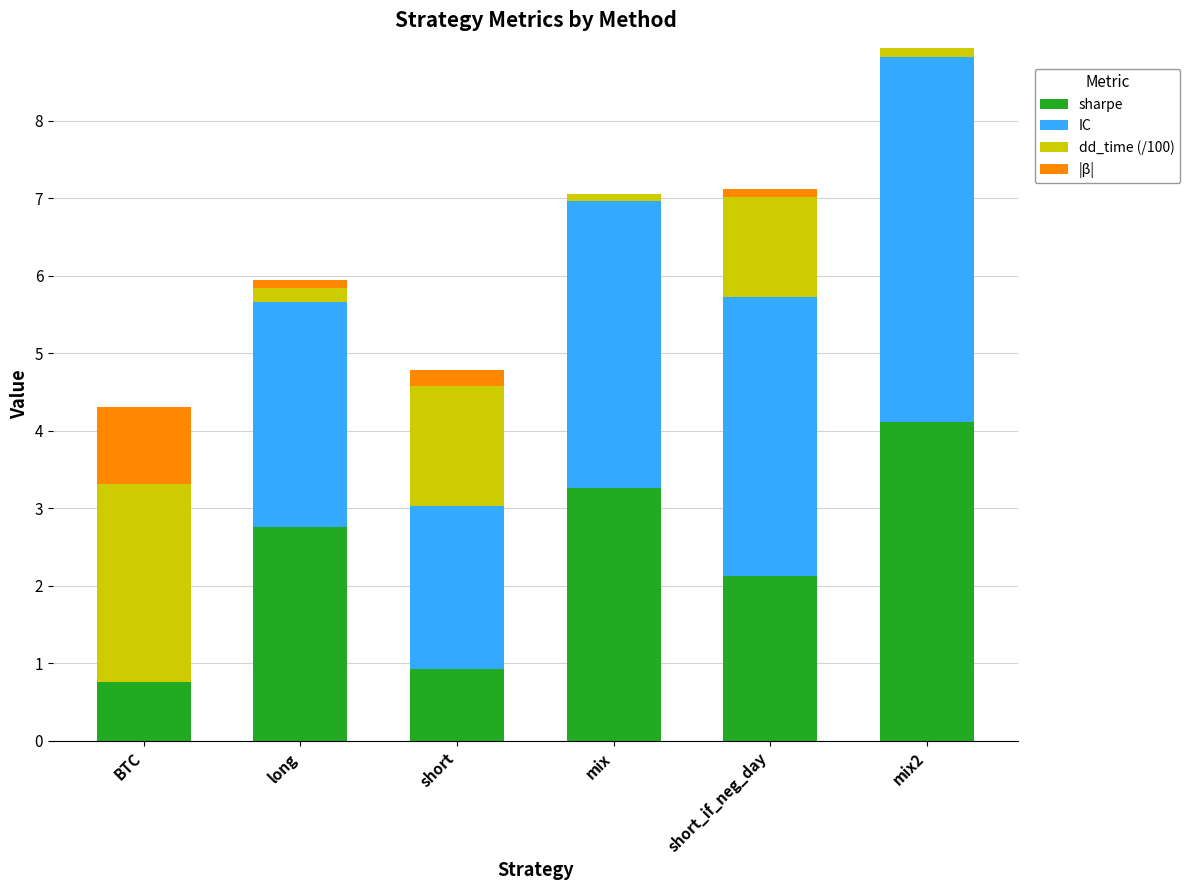

What are all the series names shown in the legend?

sharpe, IC, dd_time (/100), |β|